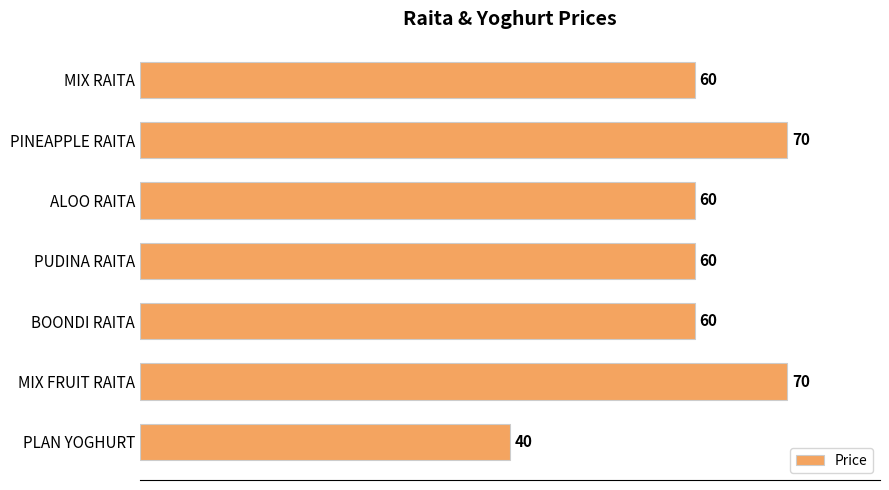

The chart shows a value of 88 at ALOO RAITA. True or false?

False